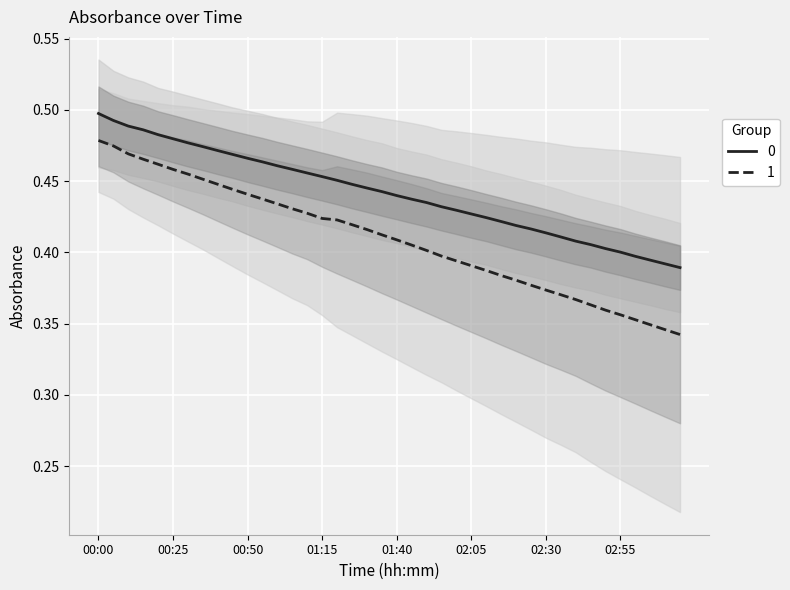

The E5 series shows 0.3 at 00:05. True or false?

False